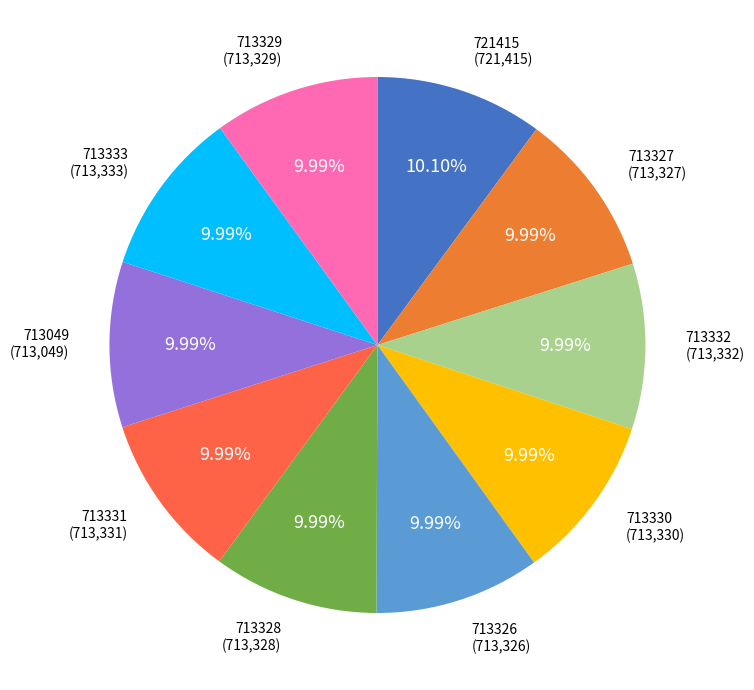

The 713331 slice represents 22% of the pie. True or false?

False